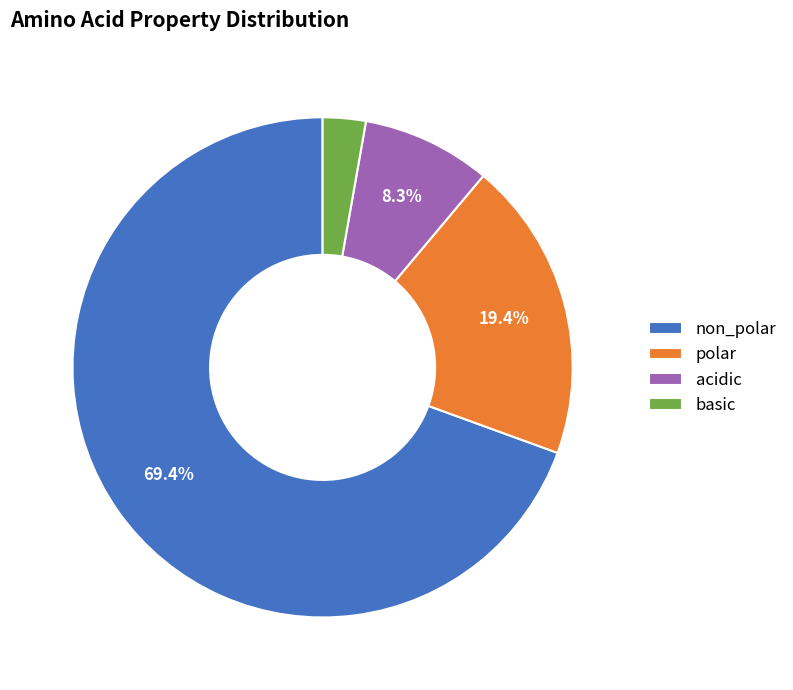

What percentage is the polar slice, to the nearest percent?

19%